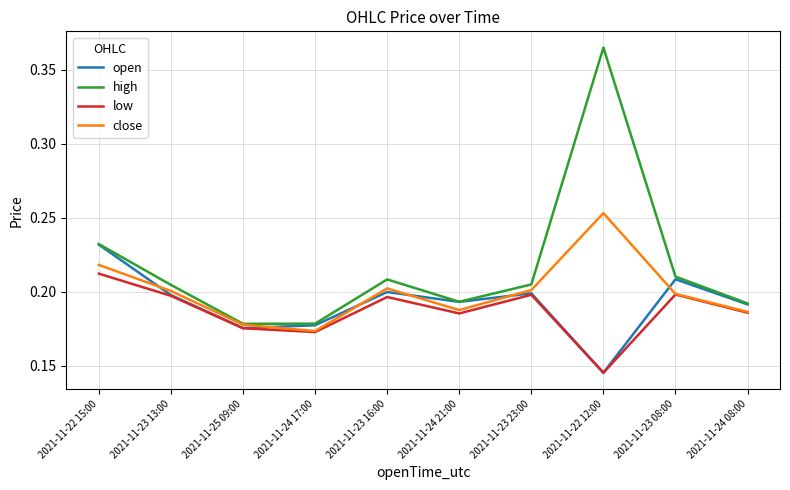

Which category has the highest value across all series?

2021-11-22 12:00